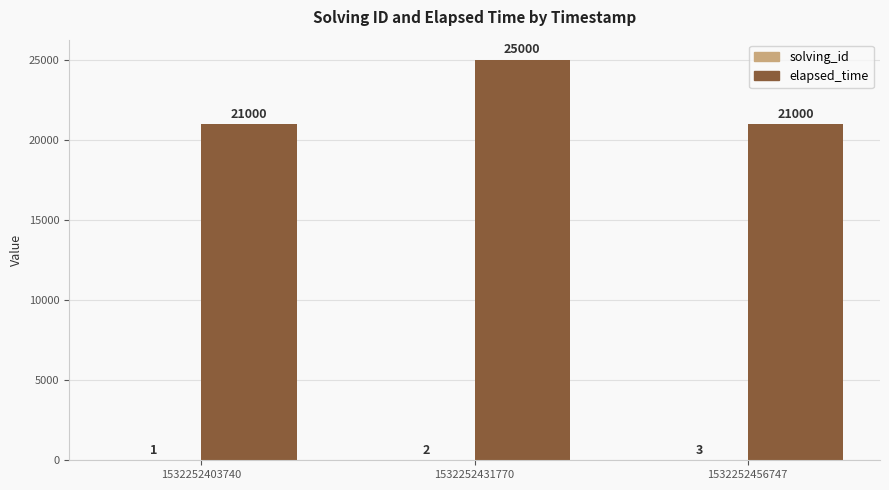

Read the elapsed_time value at 1532252456747.

21000